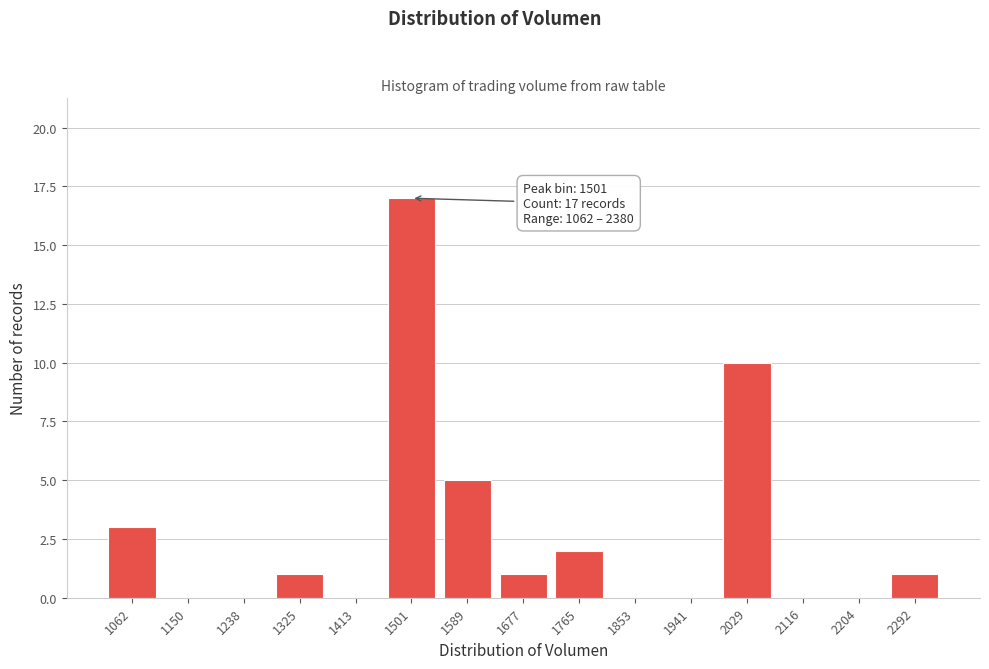

Reading left to right, list all the values displayed in this chart.

1062=3	1150=0	1238=0	1325=1	1413=0	1501=17	1589=5	1677=1	1765=2	1853=0	1941=0	2029=10	2116=0	2204=0	2292=1